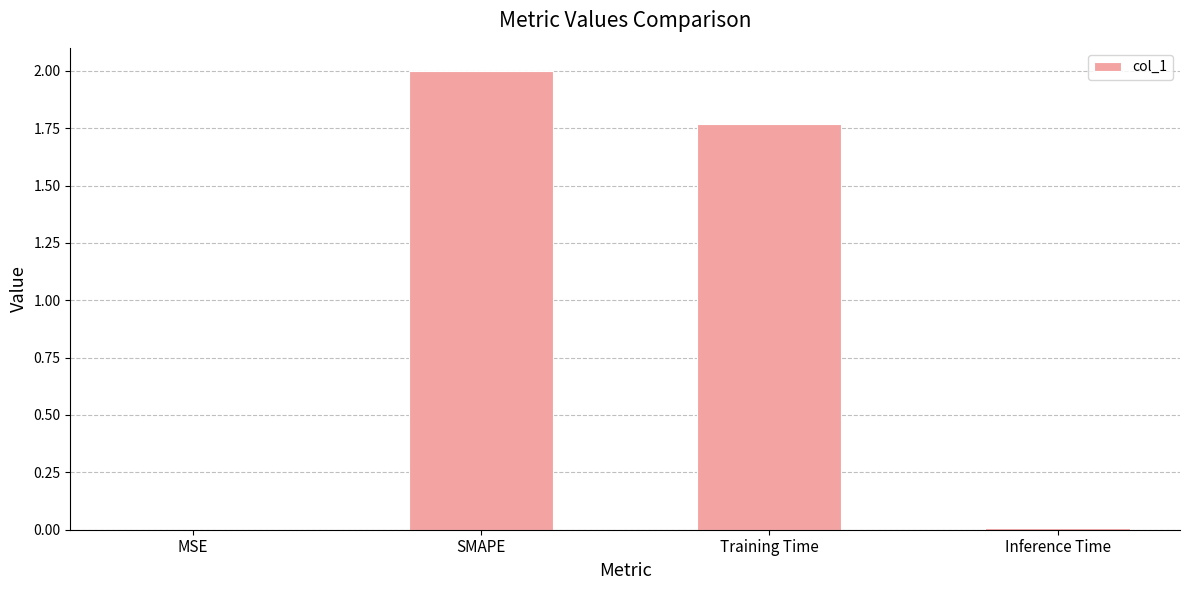

How many series are shown in this chart?

1